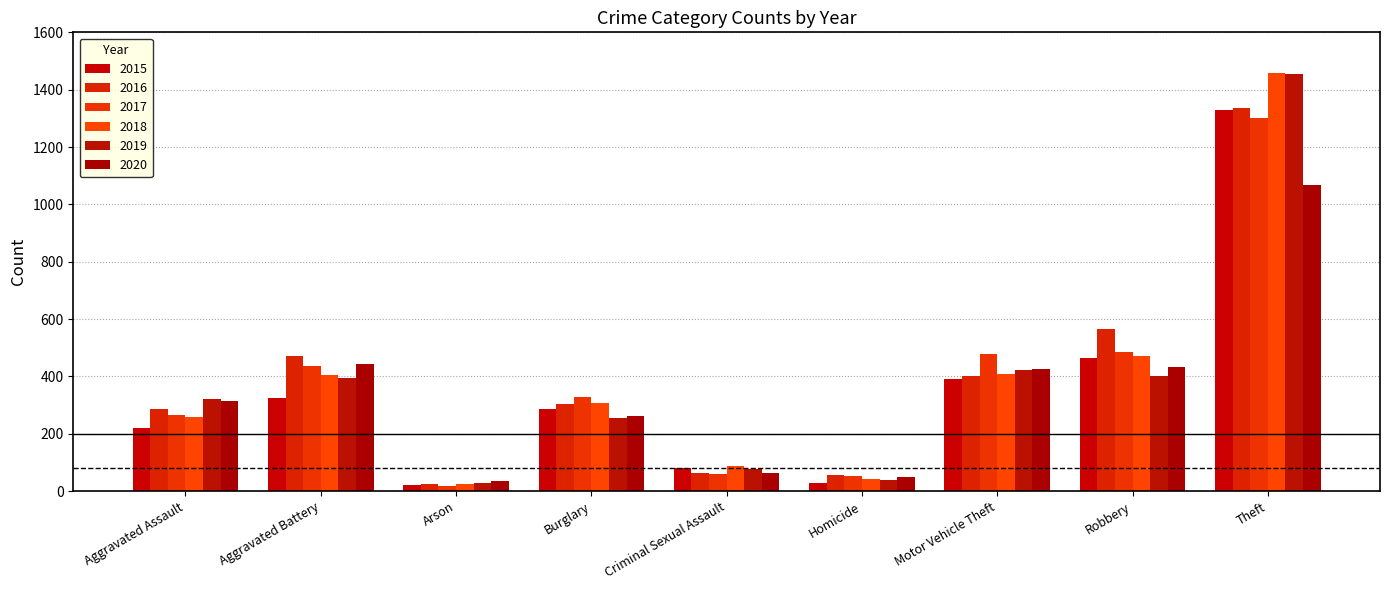

At which category is the sum across all series the highest?

Theft